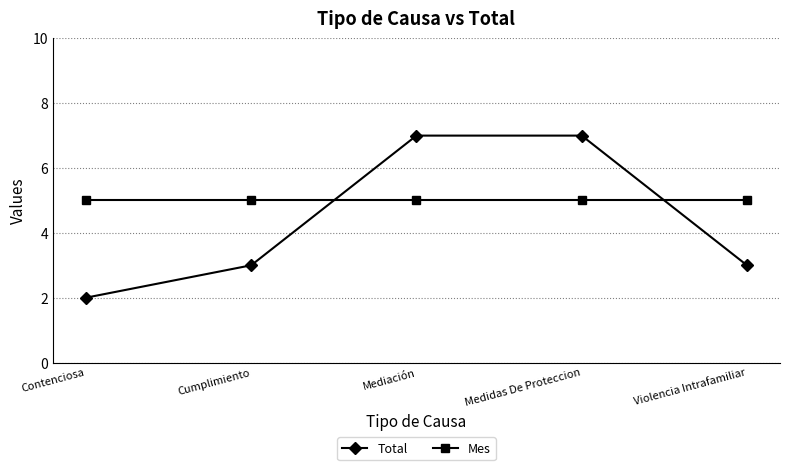

What are all the series names shown in the legend?

Total, Mes